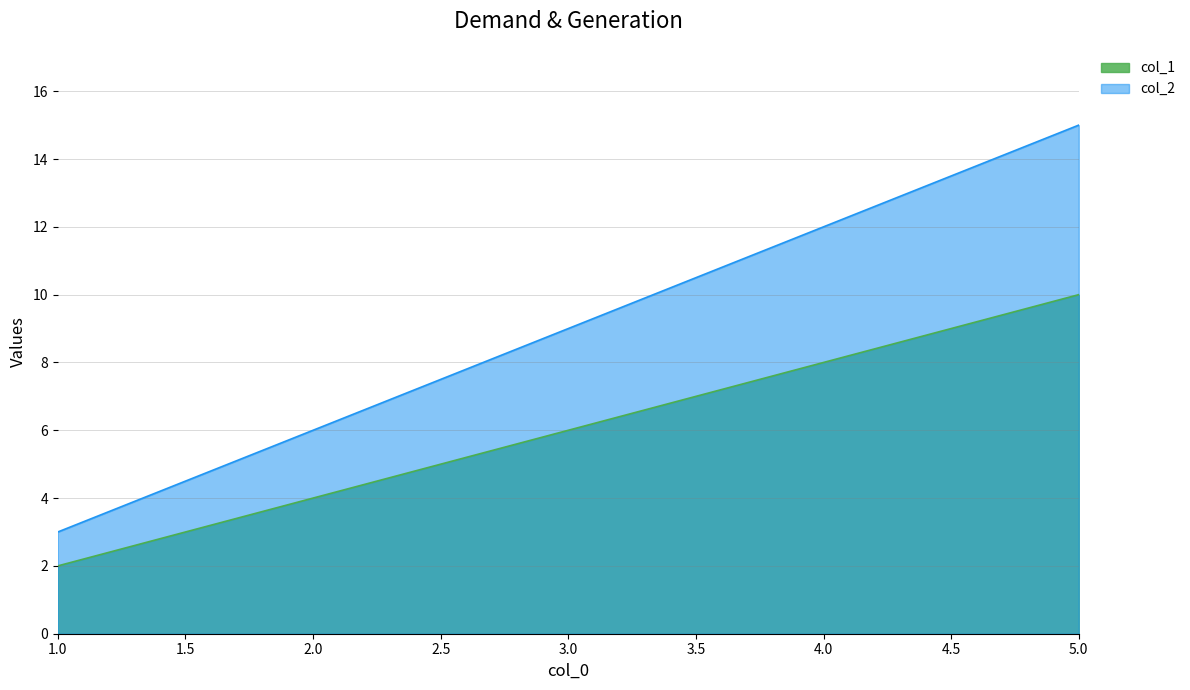

How many lines are shown in the chart?

2